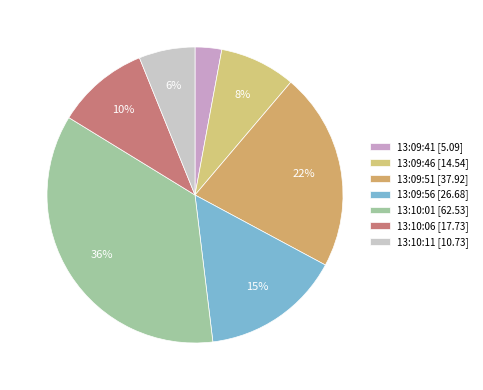

How many slices are in this pie chart?

7